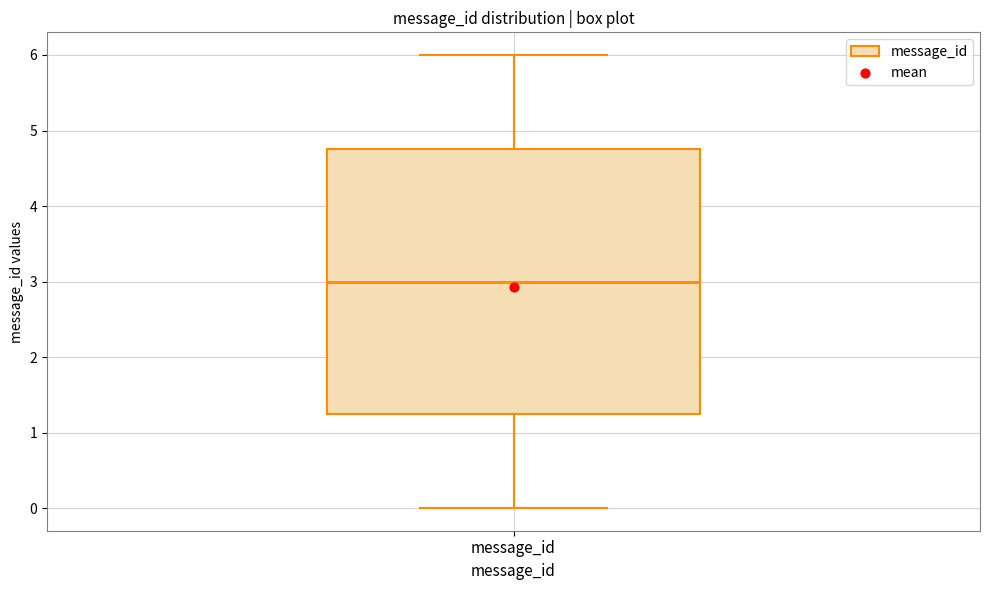

Where does the median line of the box for message_id sit on the y-axis? The values are not printed on the chart, so give them approximately, as read against the axis.

3.0